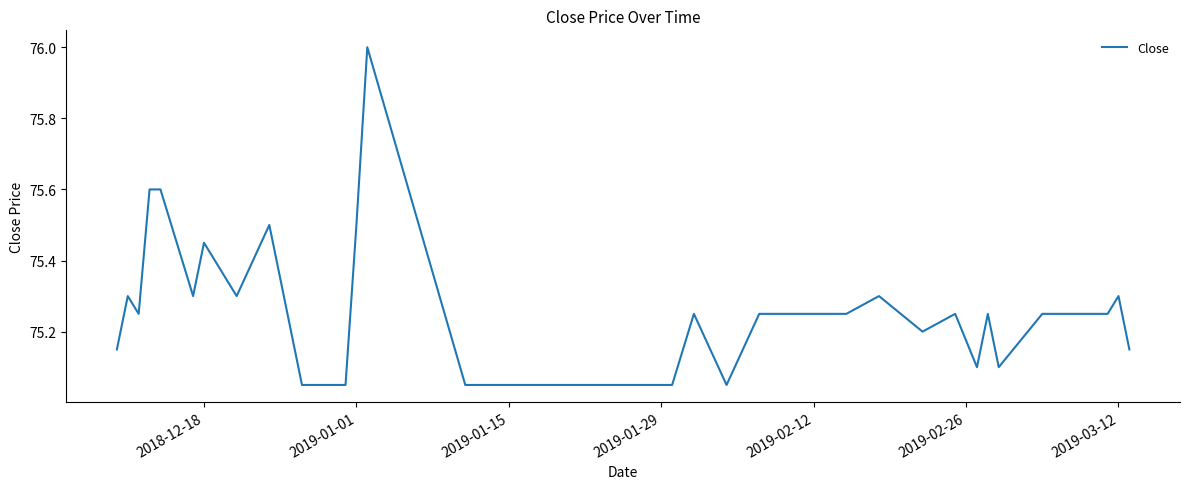

What is the maximum value shown in the chart?

76.0